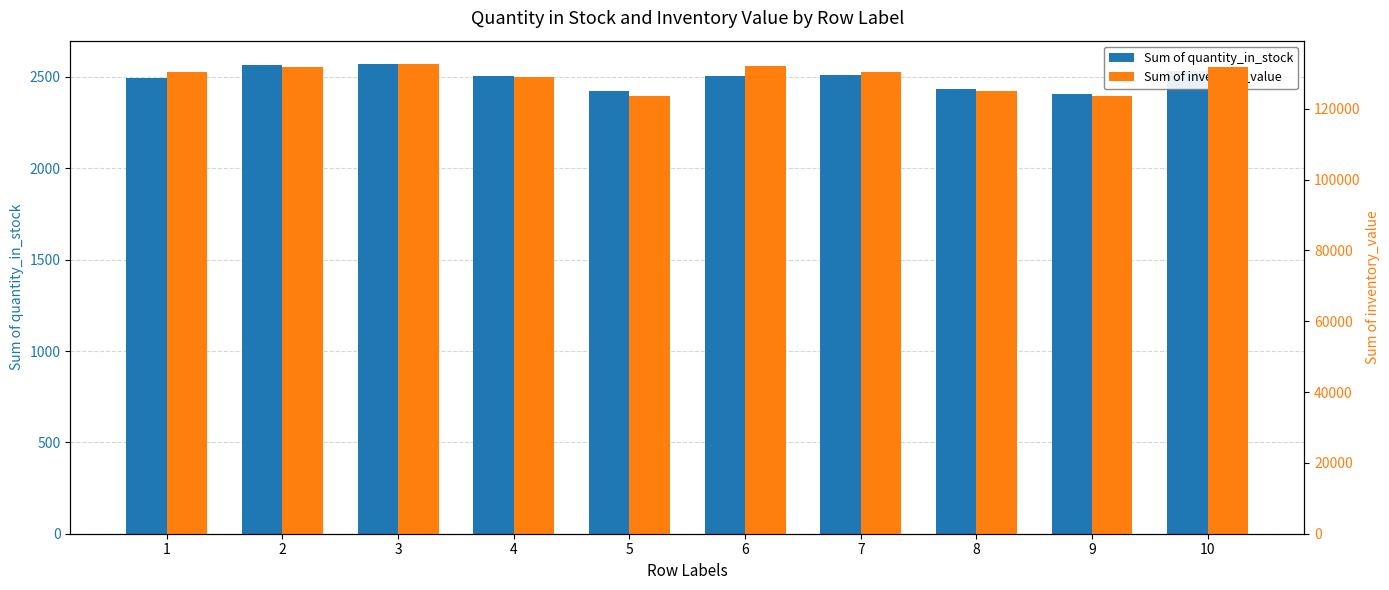

What is the difference between the second highest and second lowest values in the Sum of quantity_in_stock series?

141.0